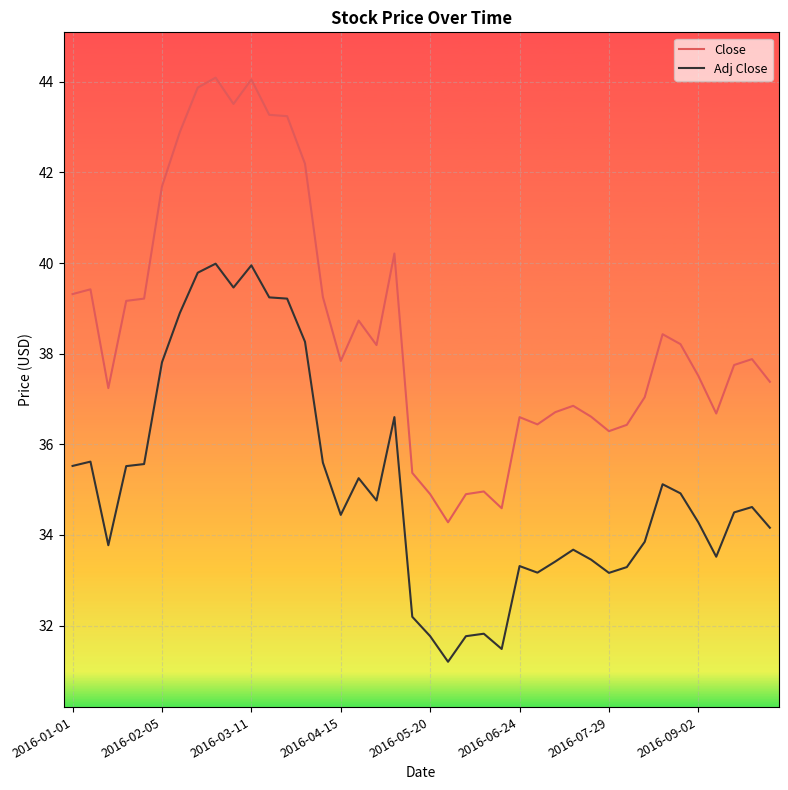

List the series in order of their overall mean, highest first.

Close, Adj Close